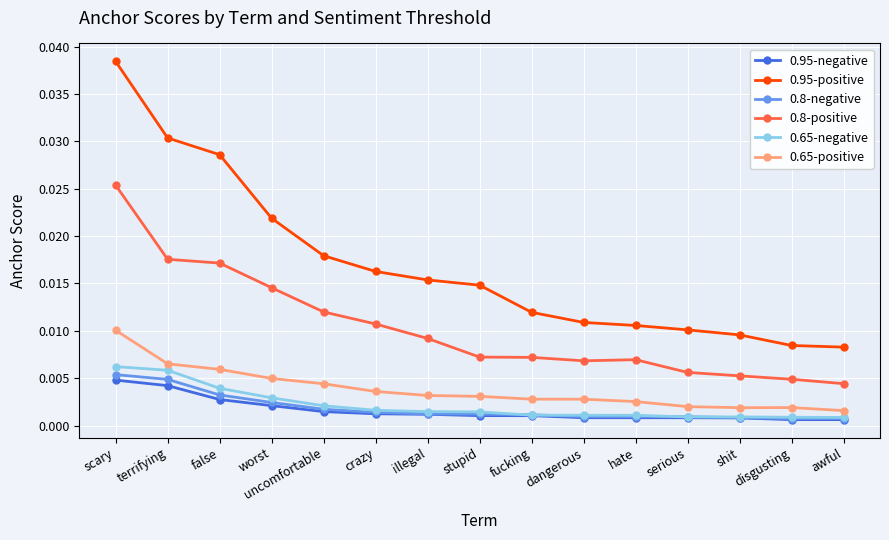

At which category is the sum across all series the highest?

scary